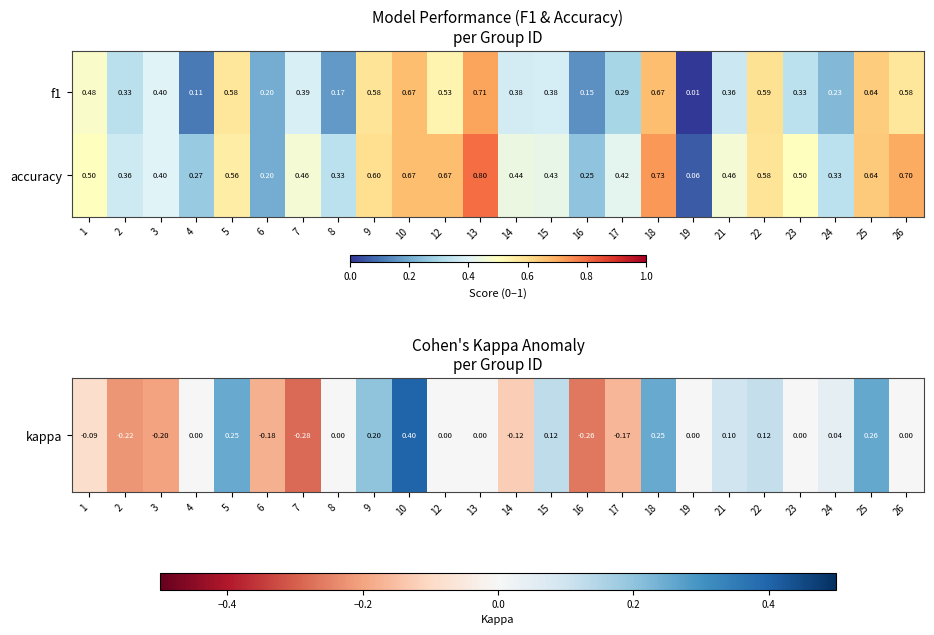

Which series has the largest total across all categories?

accuracy